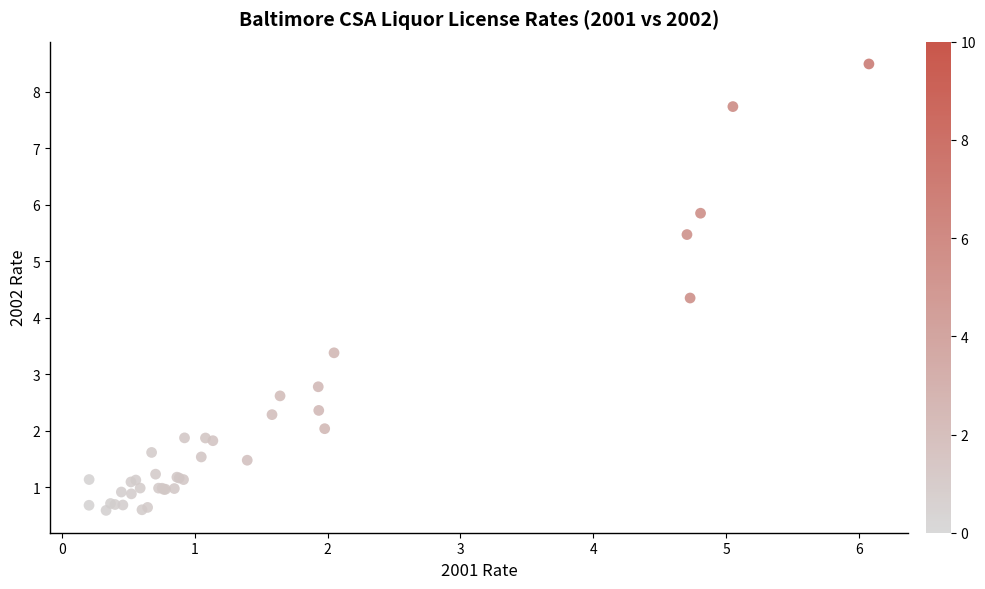

What Y value in the scatter plot is closest to 4?

4.3